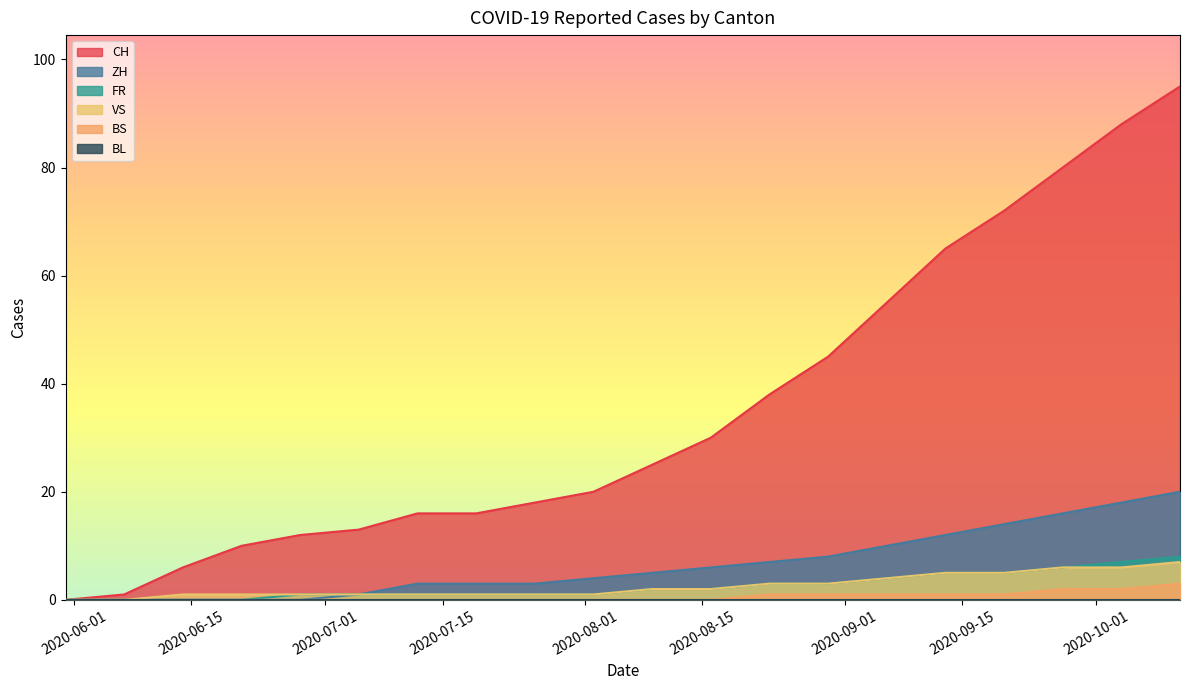

Which series has the widest spread of values?

CH